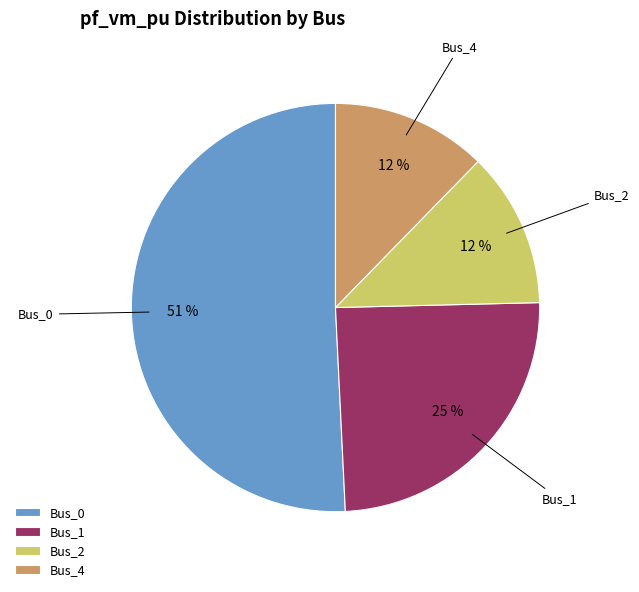

The Bus_1 slice represents 39% of the pie. True or false?

False